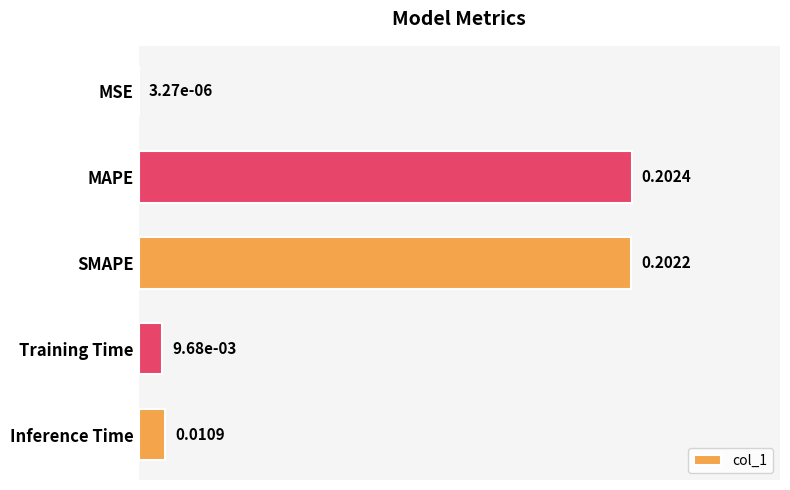

Count the number of data series in this chart.

1